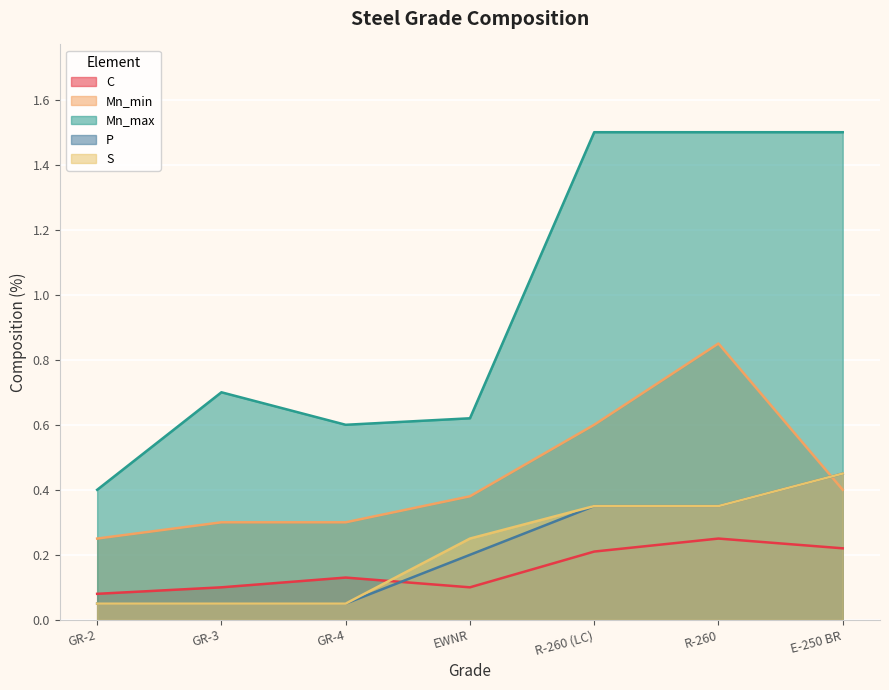

Which has a higher value, R-260 (LC) or R-260?

R-260